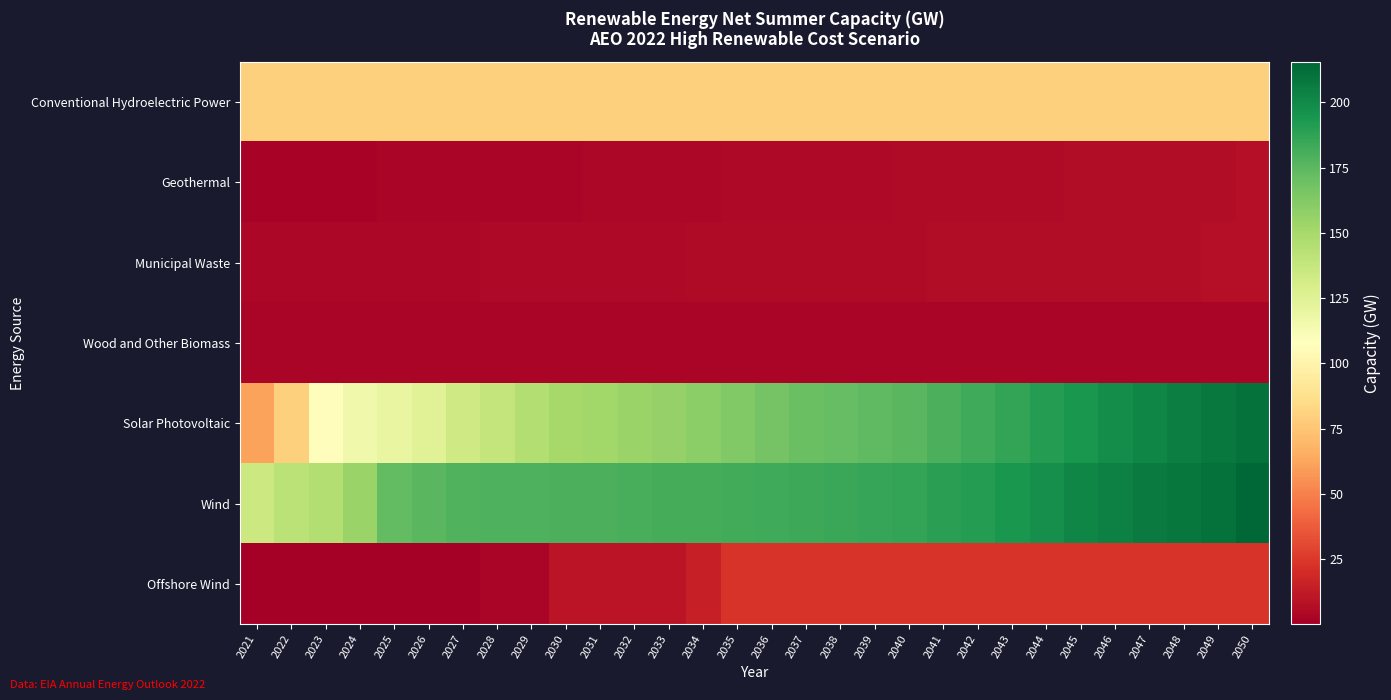

What is the total value across all series at 2050?

545.1